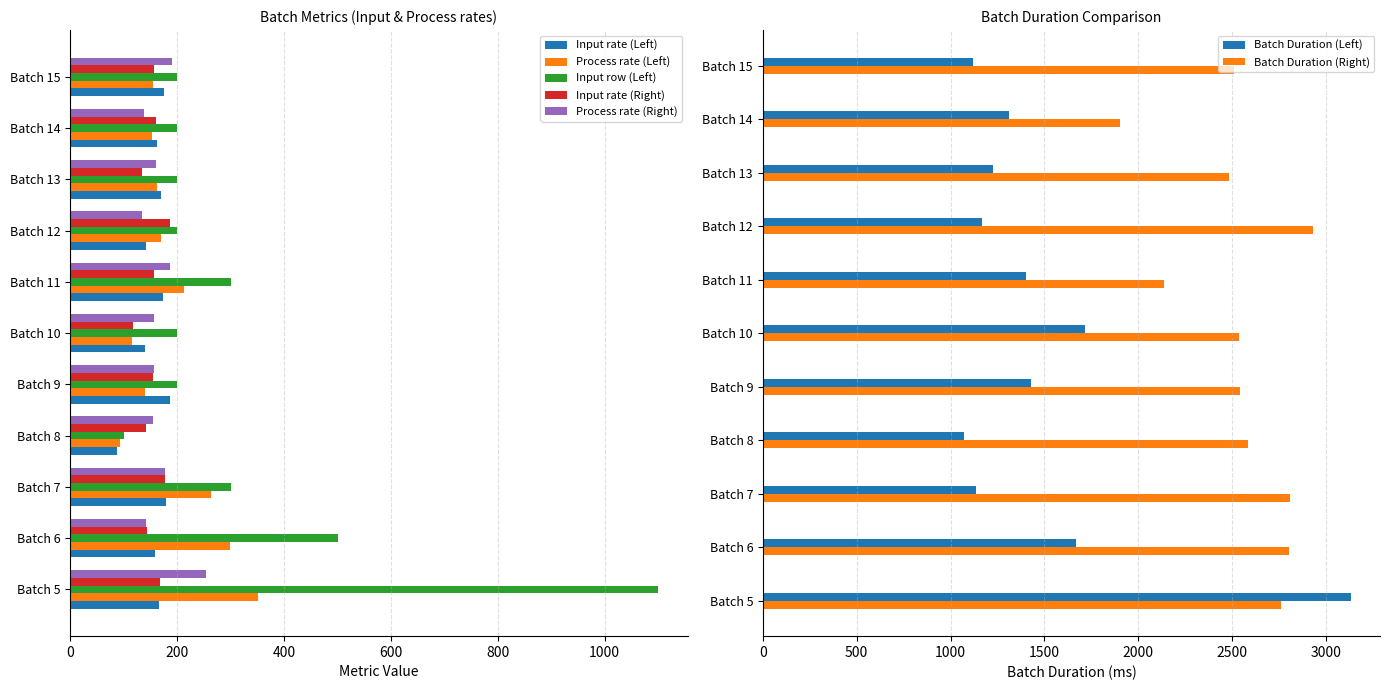

How many bars are there in each group?

5